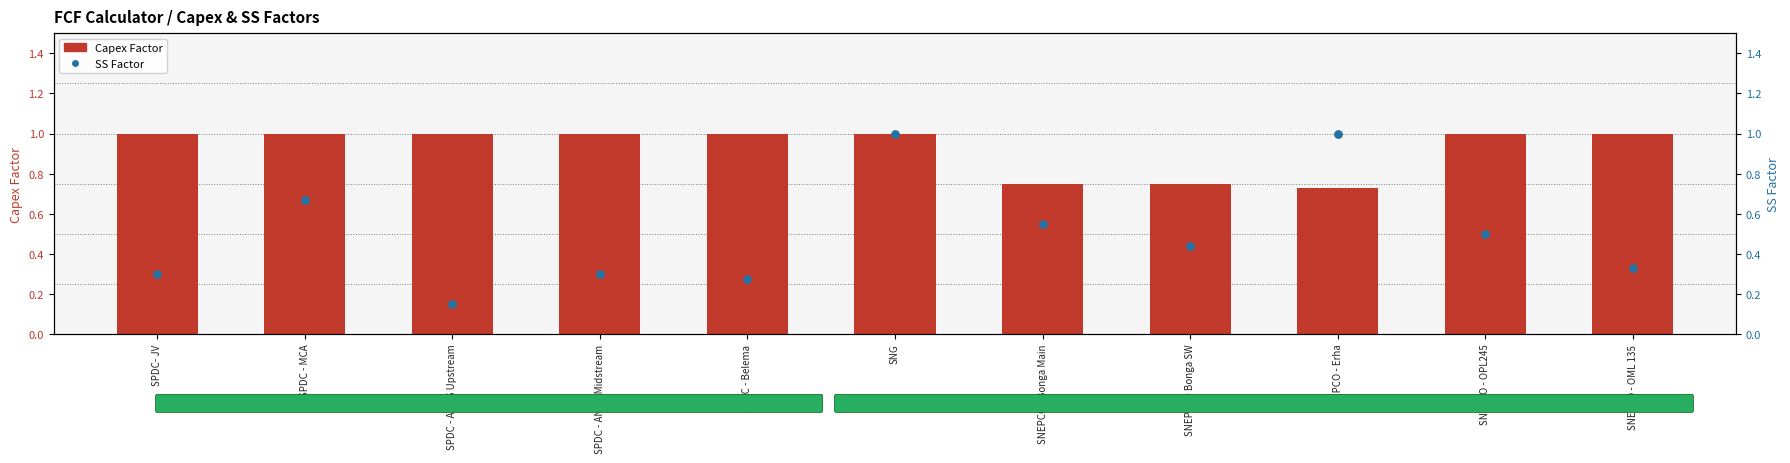

What are all the series names shown in the legend?

Capex Factor, SS Factor